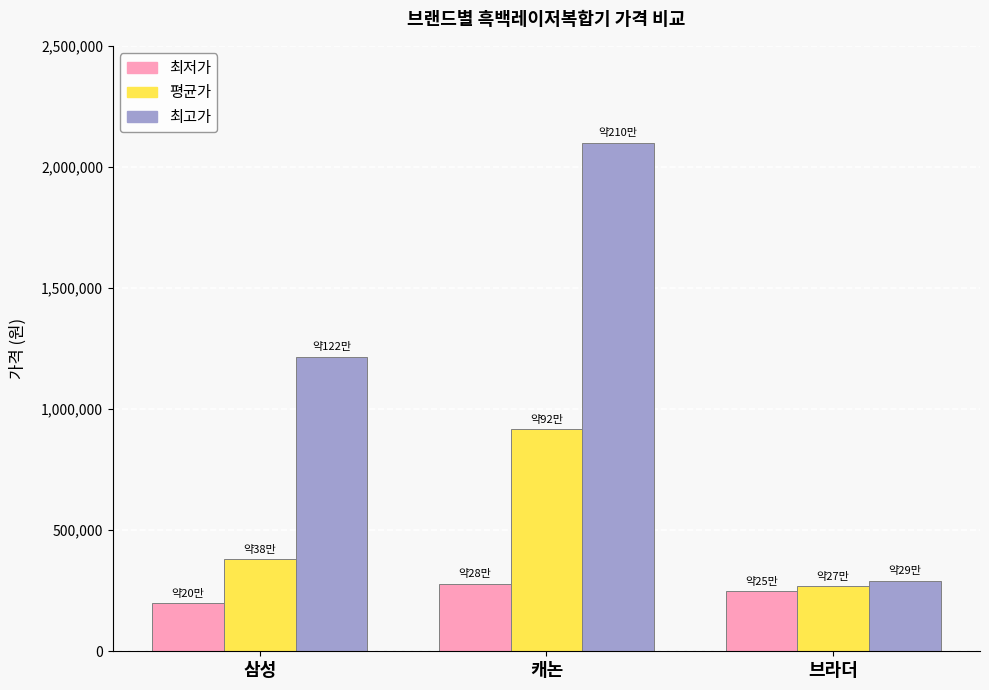

At which category does the chart reach its minimum across all series?

삼성